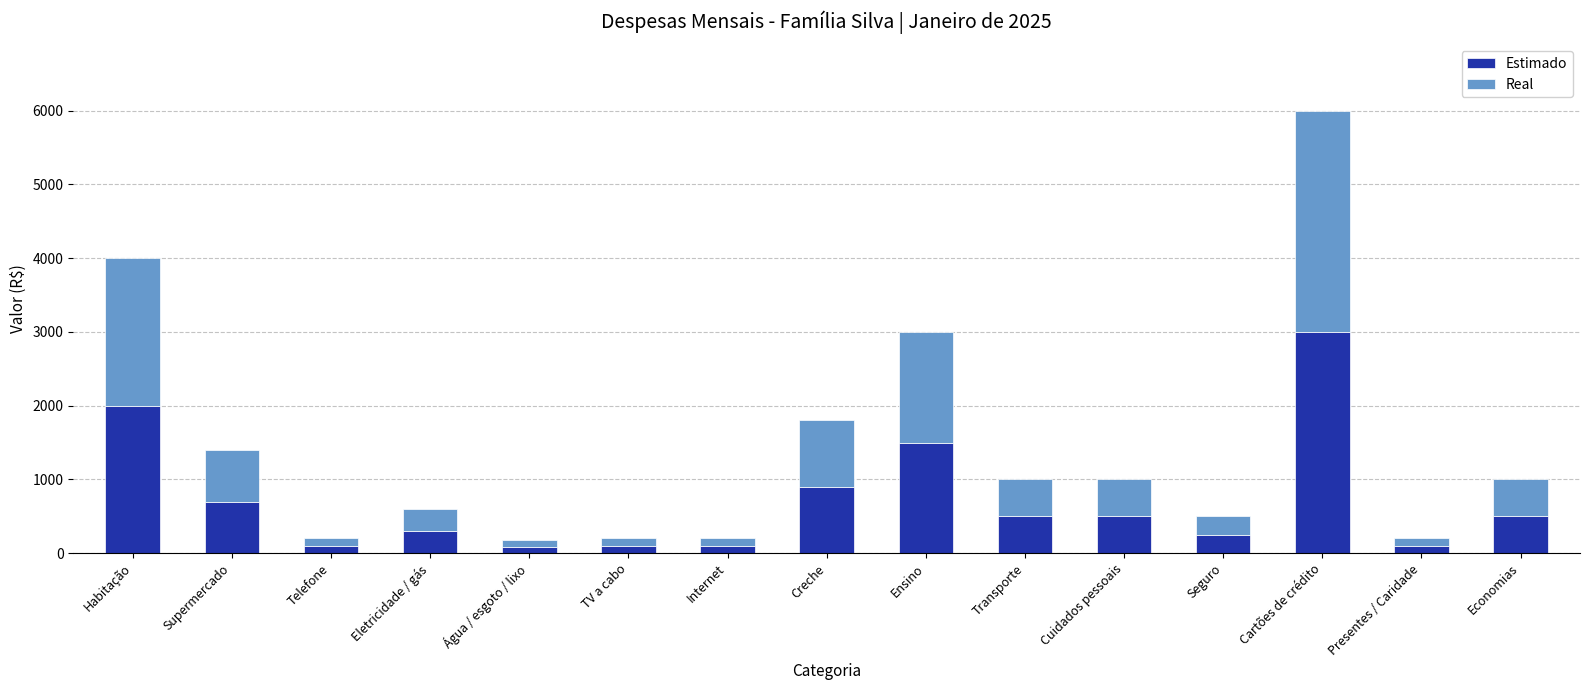

What is the maximum value for Estimado?

3000